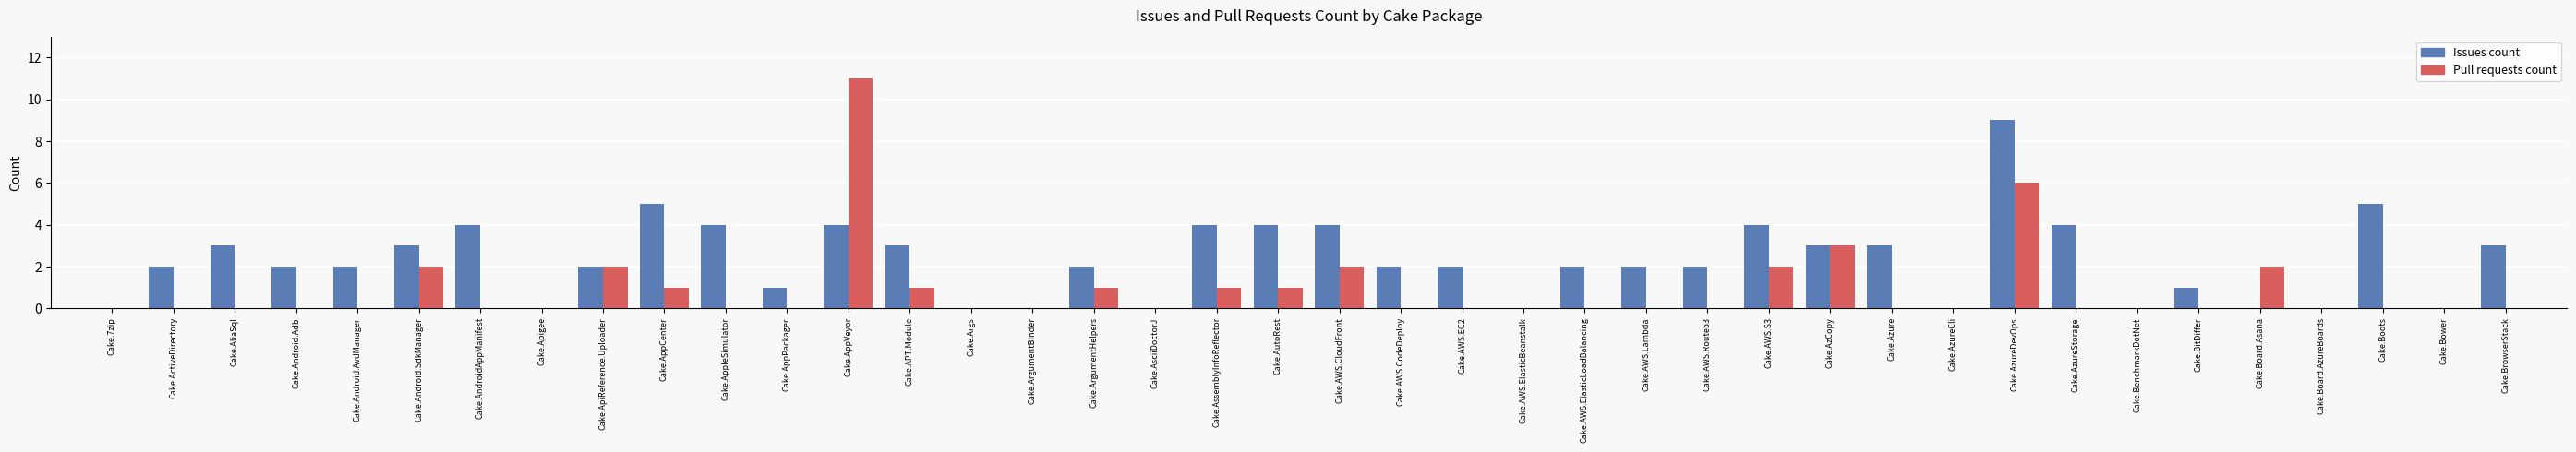

Are the bars grouped side by side (vs. stacked)?

Yes